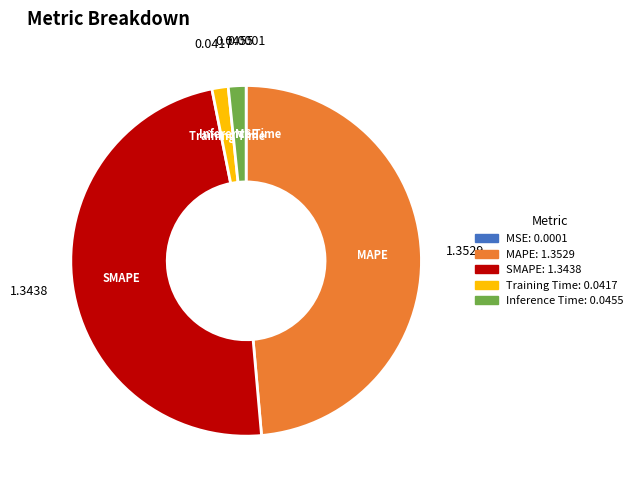

Is there a majority slice in this chart?

No